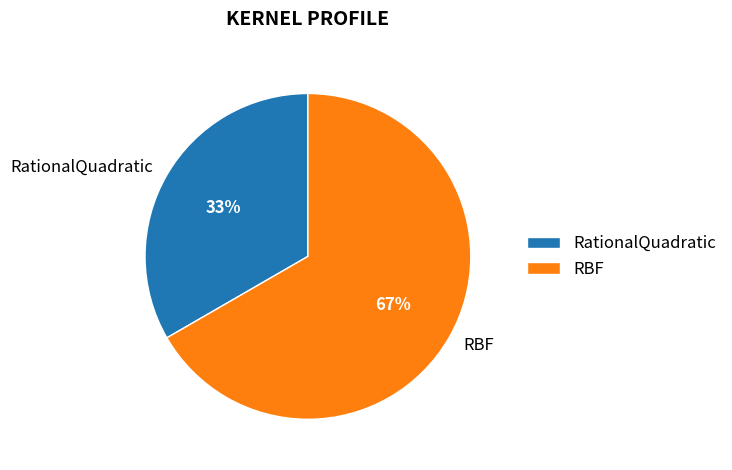

Approximately how many times larger is the value at RBF compared to RationalQuadratic?

2.0